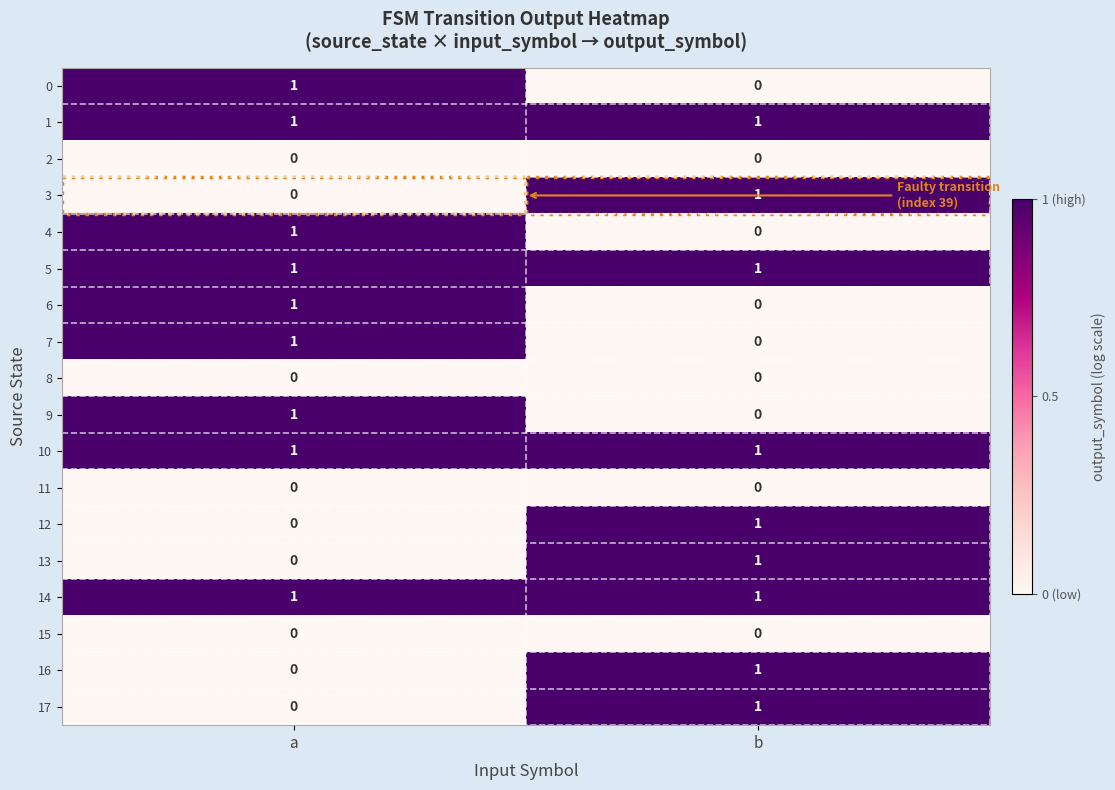

The 13 series shows 1 at b. True or false?

True